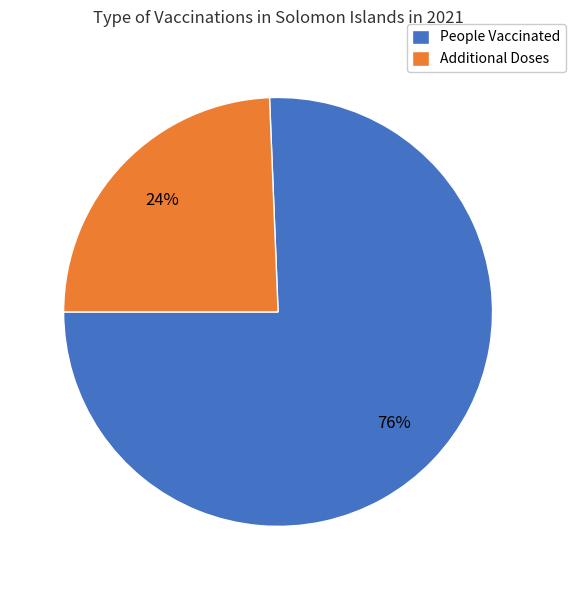

To the nearest percent, what percentage of the pie is Additional Doses?

24%